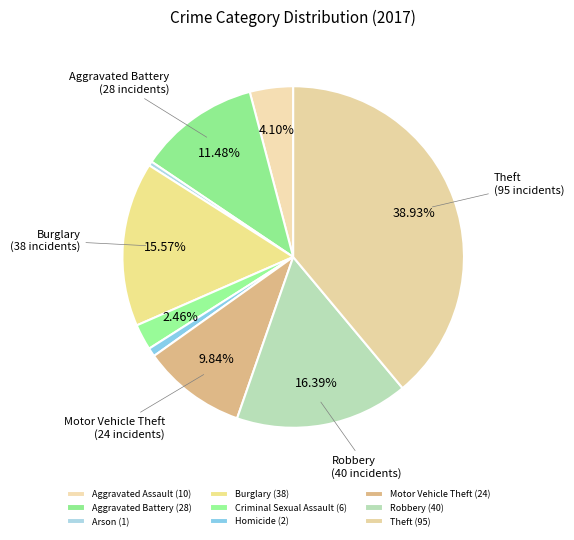

Which has a higher value, Theft or Motor Vehicle Theft?

Theft